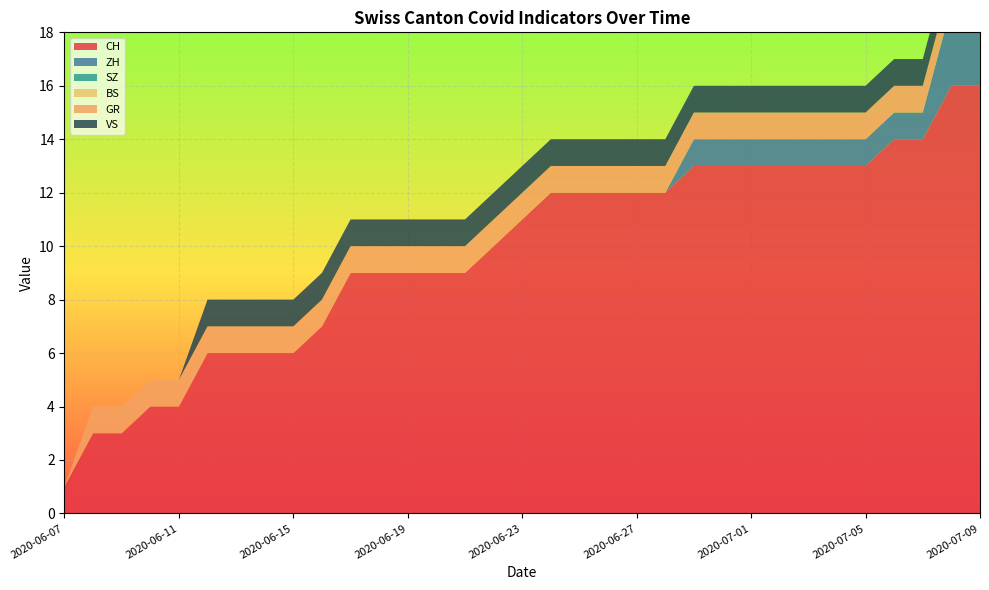

Reading left to right, what are all the values shown in this chart?

CH: 2020-06-07=1	2020-06-08=3	2020-06-09=3	2020-06-10=4	2020-06-11=4	2020-06-12=6	2020-06-13=6	2020-06-14=6	2020-06-15=6	2020-06-16=7	2020-06-17=9	2020-06-18=9	2020-06-19=9	2020-06-20=9	2020-06-21=9	2020-06-22=10	2020-06-23=11	2020-06-24=12	2020-06-25=12	2020-06-26=12	2020-06-27=12	2020-06-28=12	2020-06-29=13	2020-06-30=13	2020-07-01=13	2020-07-02=13	2020-07-03=13	2020-07-04=13	2020-07-05=13	2020-07-06=14	2020-07-07=14	2020-07-08=16	2020-07-09=16
ZH: 2020-06-07=0	2020-06-08=0	2020-06-09=0	2020-06-10=0	2020-06-11=0	2020-06-12=0	2020-06-13=0	2020-06-14=0	2020-06-15=0	2020-06-16=0	2020-06-17=0	2020-06-18=0	2020-06-19=0	2020-06-20=0	2020-06-21=0	2020-06-22=0	2020-06-23=0	2020-06-24=0	2020-06-25=0	2020-06-26=0	2020-06-27=0	2020-06-28=0	2020-06-29=1	2020-06-30=1	2020-07-01=1	2020-07-02=1	2020-07-03=1	2020-07-04=1	2020-07-05=1	2020-07-06=1	2020-07-07=1	2020-07-08=3	2020-07-09=3
SZ: 2020-06-07=0	2020-06-08=0	2020-06-09=0	2020-06-10=0	2020-06-11=0	2020-06-12=0	2020-06-13=0	2020-06-14=0	2020-06-15=0	2020-06-16=0	2020-06-17=0	2020-06-18=0	2020-06-19=0	2020-06-20=0	2020-06-21=0	2020-06-22=0	2020-06-23=0	2020-06-24=0	2020-06-25=0	2020-06-26=0	2020-06-27=0	2020-06-28=0	2020-06-29=0	2020-06-30=0	2020-07-01=0	2020-07-02=0	2020-07-03=0	2020-07-04=0	2020-07-05=0	2020-07-06=0	2020-07-07=0	2020-07-08=0	2020-07-09=0
BS: 2020-06-07=0	2020-06-08=0	2020-06-09=0	2020-06-10=0	2020-06-11=0	2020-06-12=0	2020-06-13=0	2020-06-14=0	2020-06-15=0	2020-06-16=0	2020-06-17=0	2020-06-18=0	2020-06-19=0	2020-06-20=0	2020-06-21=0	2020-06-22=0	2020-06-23=0	2020-06-24=0	2020-06-25=0	2020-06-26=0	2020-06-27=0	2020-06-28=0	2020-06-29=0	2020-06-30=0	2020-07-01=0	2020-07-02=0	2020-07-03=0	2020-07-04=0	2020-07-05=0	2020-07-06=0	2020-07-07=0	2020-07-08=0	2020-07-09=0
GR: 2020-06-07=0	2020-06-08=1	2020-06-09=1	2020-06-10=1	2020-06-11=1	2020-06-12=1	2020-06-13=1	2020-06-14=1	2020-06-15=1	2020-06-16=1	2020-06-17=1	2020-06-18=1	2020-06-19=1	2020-06-20=1	2020-06-21=1	2020-06-22=1	2020-06-23=1	2020-06-24=1	2020-06-25=1	2020-06-26=1	2020-06-27=1	2020-06-28=1	2020-06-29=1	2020-06-30=1	2020-07-01=1	2020-07-02=1	2020-07-03=1	2020-07-04=1	2020-07-05=1	2020-07-06=1	2020-07-07=1	2020-07-08=1	2020-07-09=1
VS: 2020-06-07=0	2020-06-08=0	2020-06-09=0	2020-06-10=0	2020-06-11=0	2020-06-12=1	2020-06-13=1	2020-06-14=1	2020-06-15=1	2020-06-16=1	2020-06-17=1	2020-06-18=1	2020-06-19=1	2020-06-20=1	2020-06-21=1	2020-06-22=1	2020-06-23=1	2020-06-24=1	2020-06-25=1	2020-06-26=1	2020-06-27=1	2020-06-28=1	2020-06-29=1	2020-06-30=1	2020-07-01=1	2020-07-02=1	2020-07-03=1	2020-07-04=1	2020-07-05=1	2020-07-06=1	2020-07-07=1	2020-07-08=1	2020-07-09=1